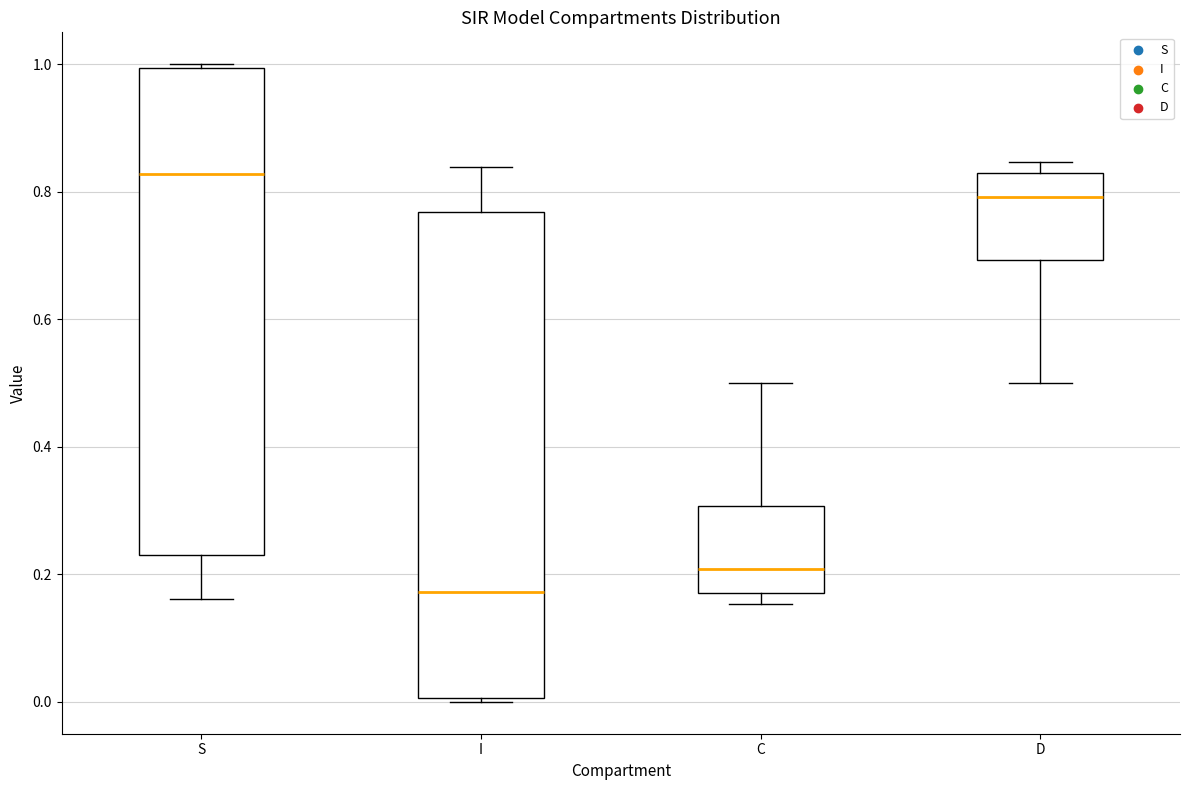

Which box has the lowest median line?

I